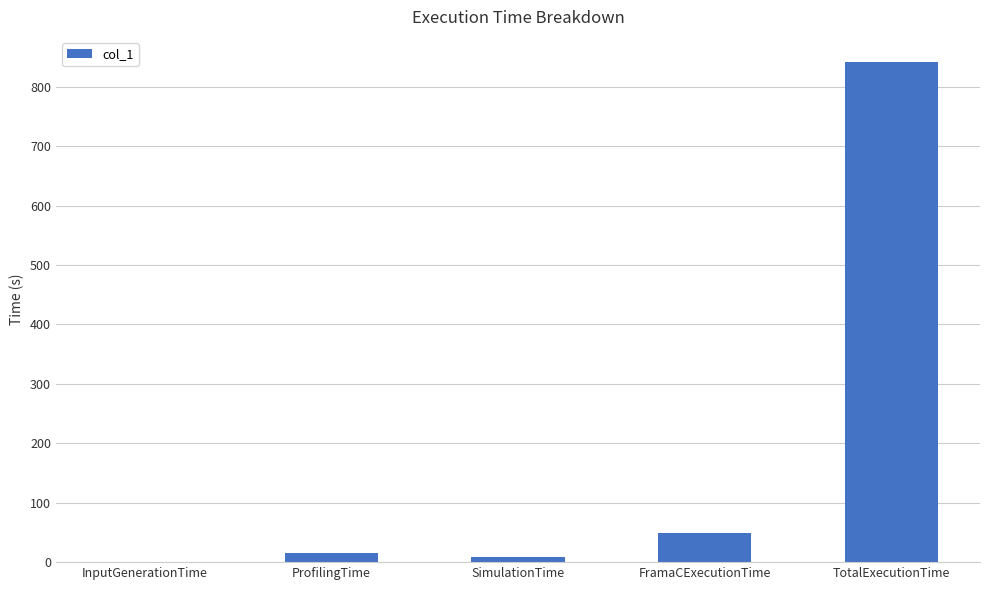

What is the maximum value shown in the chart?

842.0